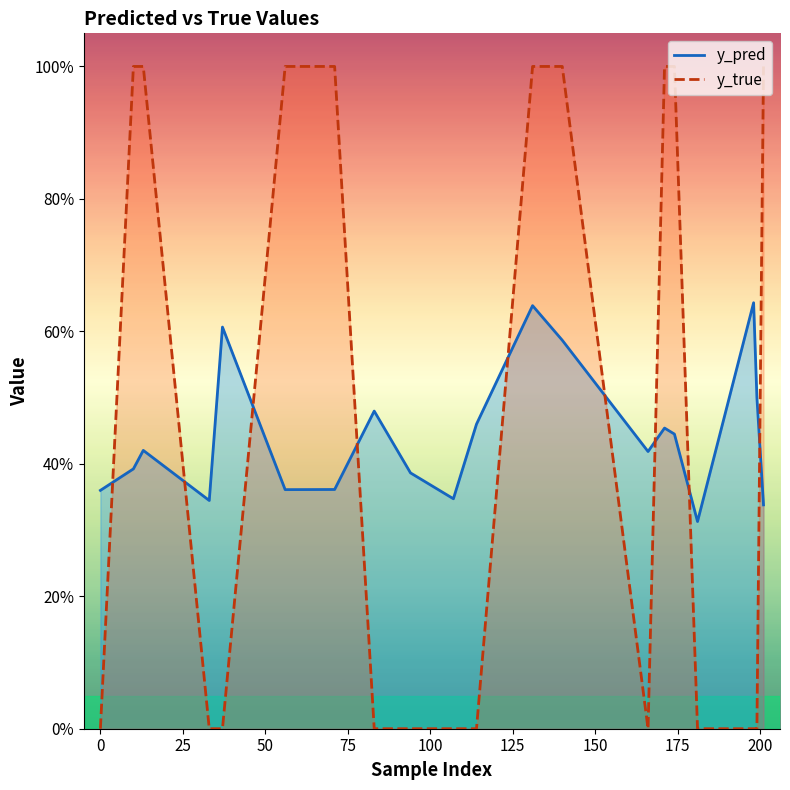

List the series in order of their overall mean, highest first.

y_true, y_pred